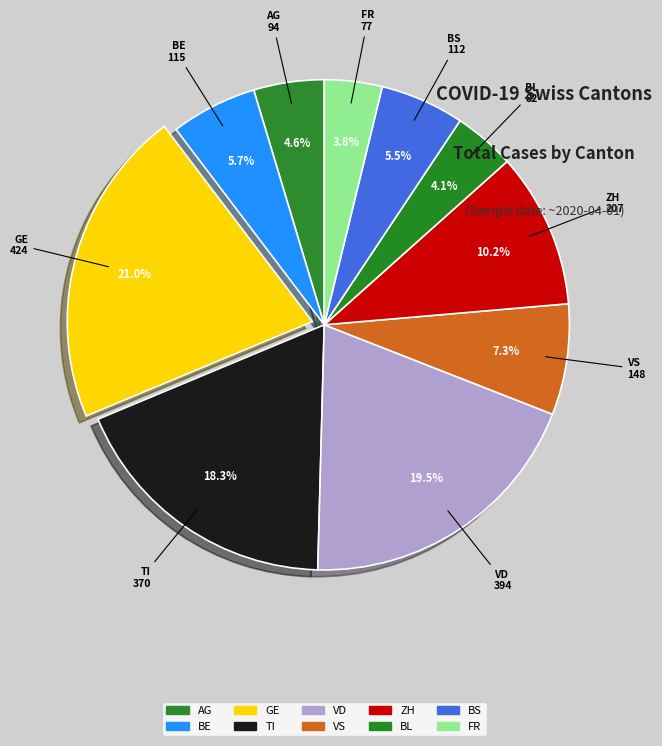

Which has a higher value, FR or AG?

AG